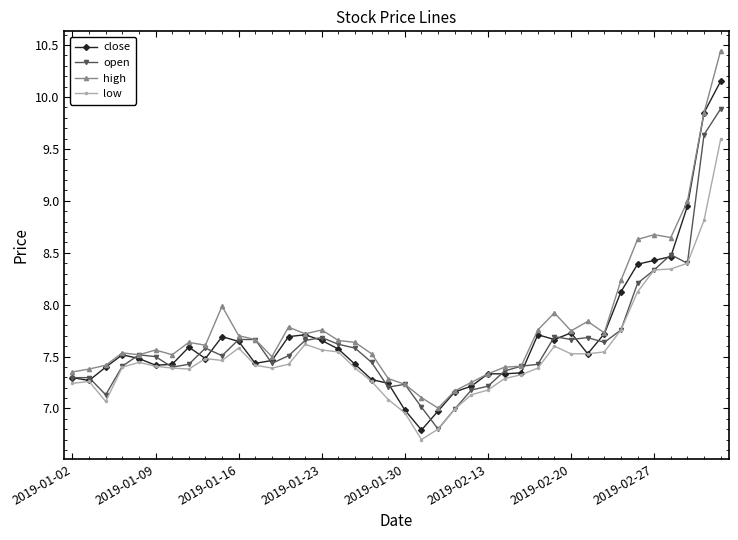

Rank the series by their maximum value, from lowest to highest.

low, open, close, high